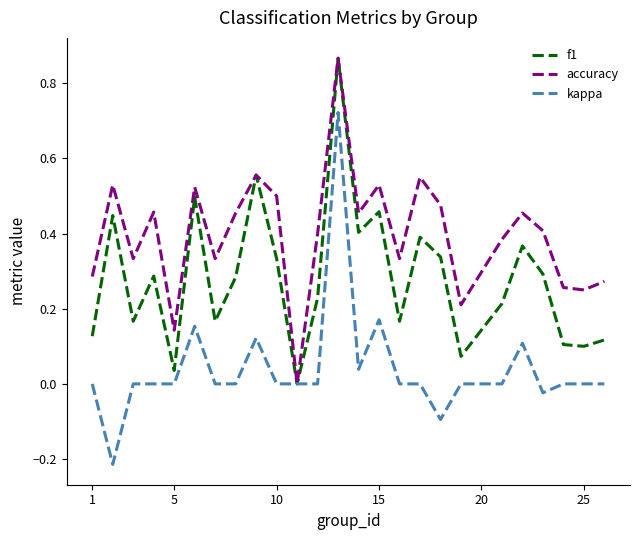

What are all the series names shown in the legend?

f1, accuracy, kappa